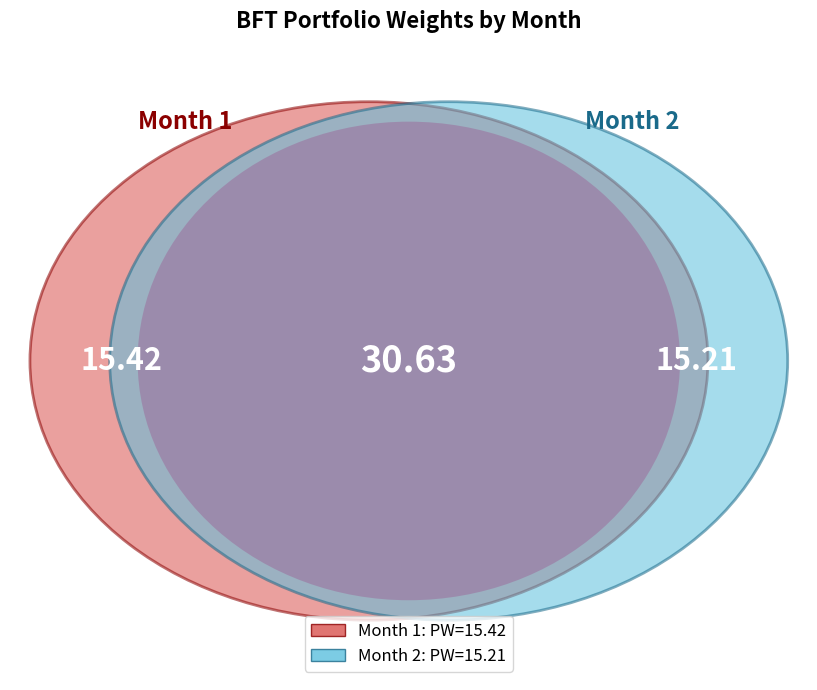

How many segments does this pie chart have?

2